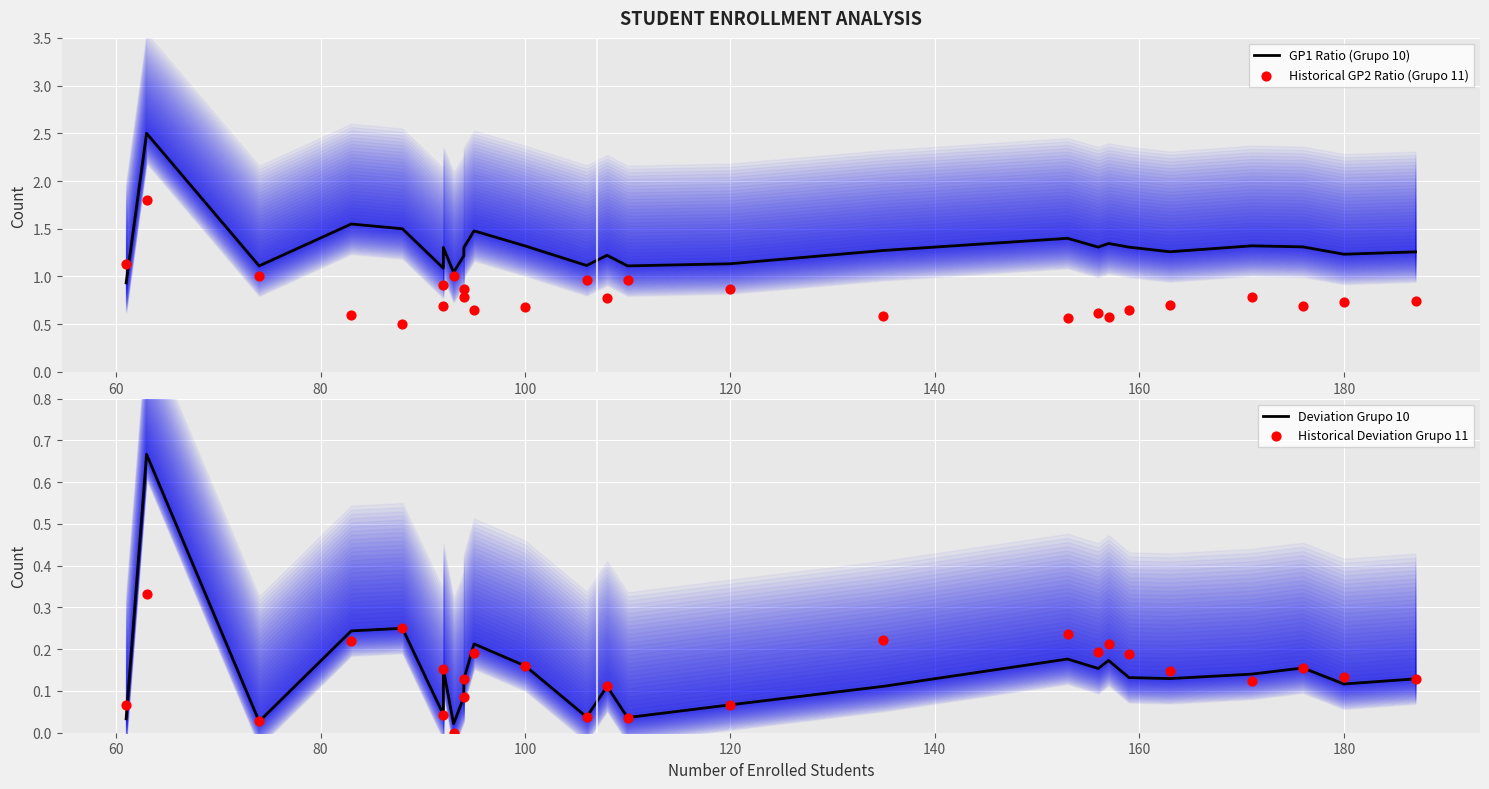

Which series has the largest Y range (max minus min)?

GP1 Ratio (Grupo 10)